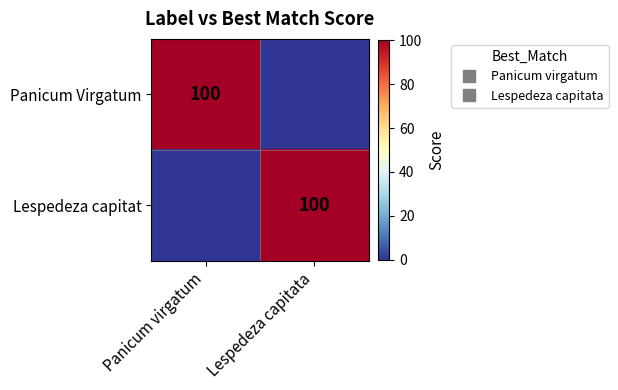

The Panicum Virgatum series shows 100 at Panicum virgatum. True or false?

True